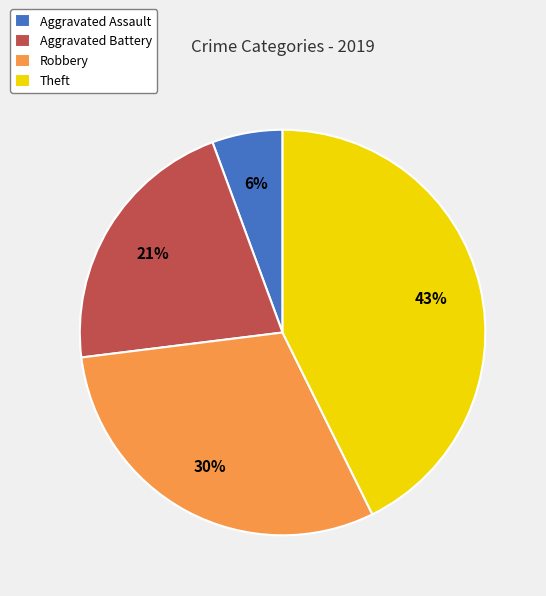

How many segments does this pie chart have?

4